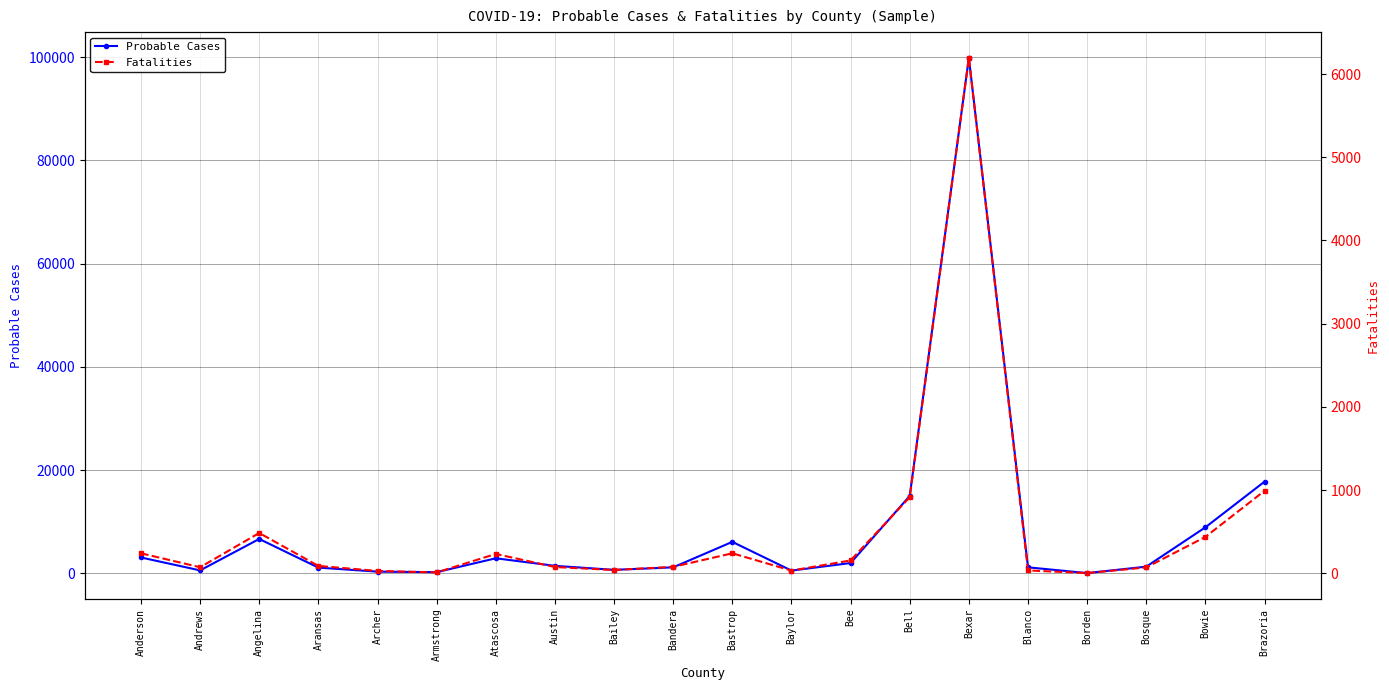

At which label is Probable Cases closest to 49948?

Brazoria